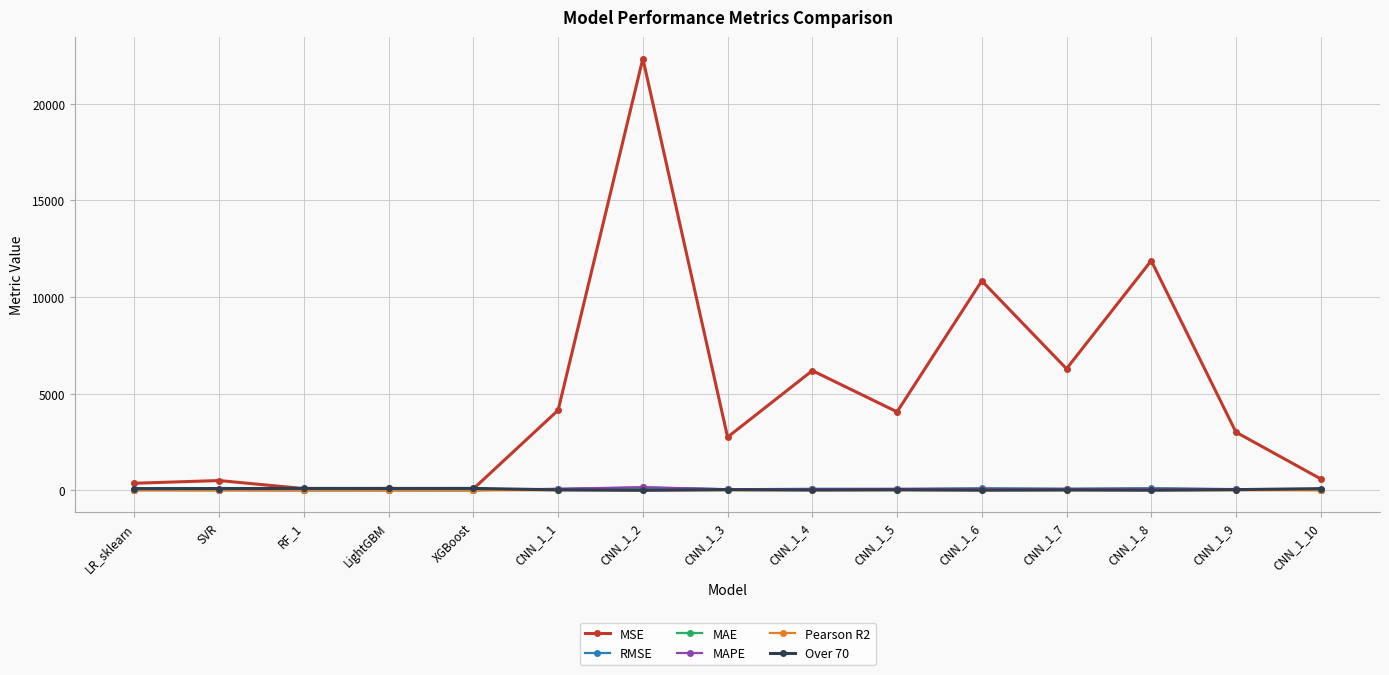

Where does the MAE series first go above 43?

CNN_1_1